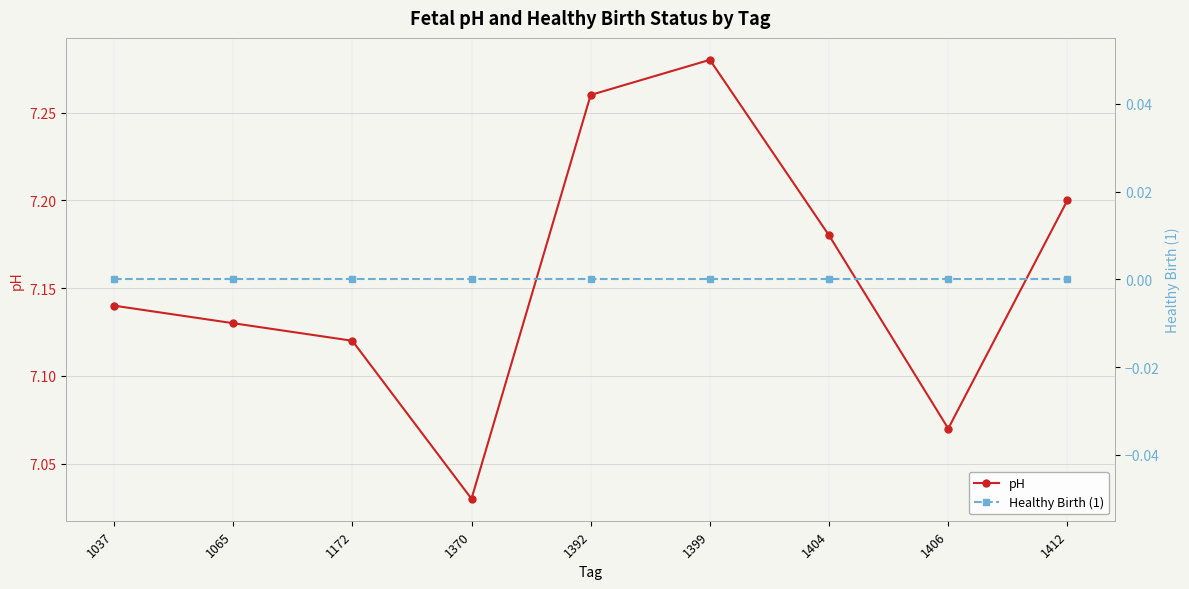

True or false: Healthy Birth (1) and pH intersect in this chart.

False